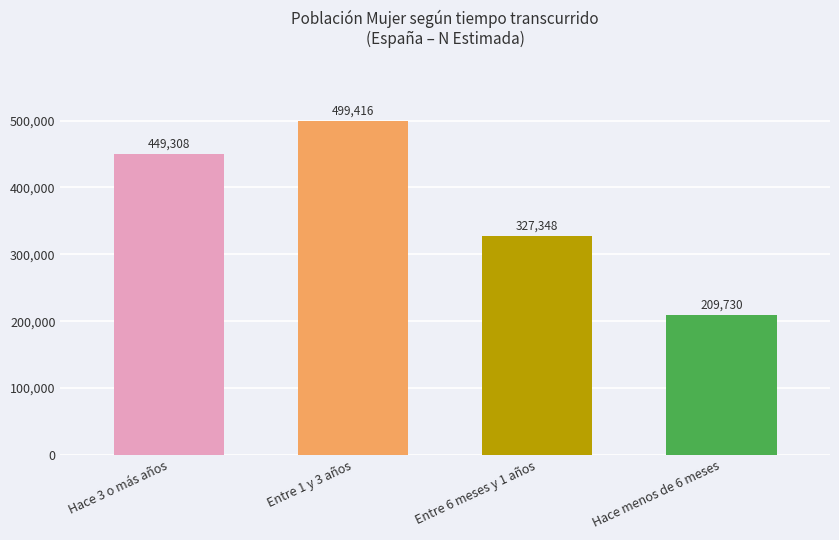

Reading left to right, list all the values displayed in this chart.

Hace 3 o más años=449308	Entre 1 y 3 años=499416	Entre 6 meses y 1 años=327348	Hace menos de 6 meses=209730